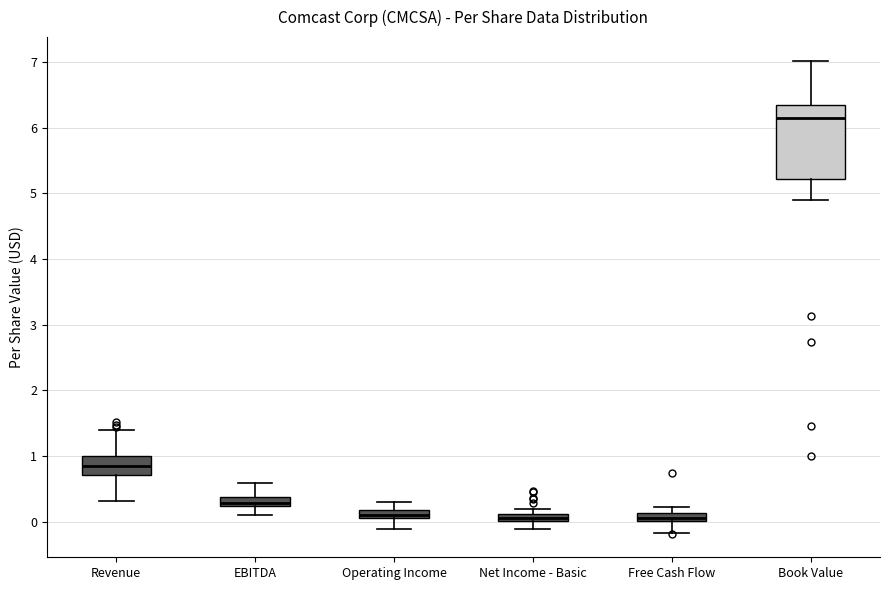

Which box has the highest median line?

Book Value